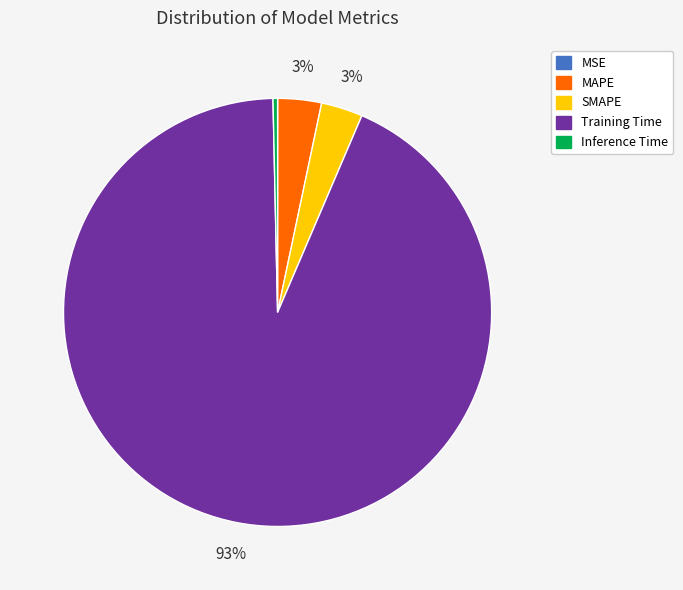

Which category accounts for the majority?

Training Time